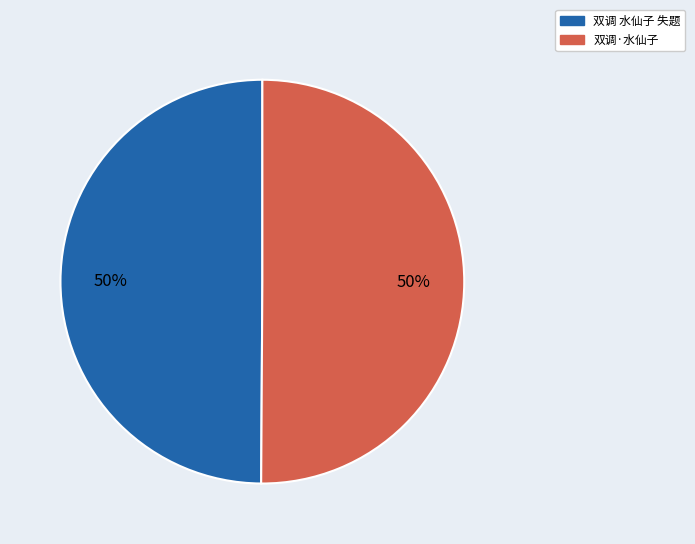

Approximately how many times larger is the value at 双调 水仙子 失题 compared to 双调·水仙子?

1.0